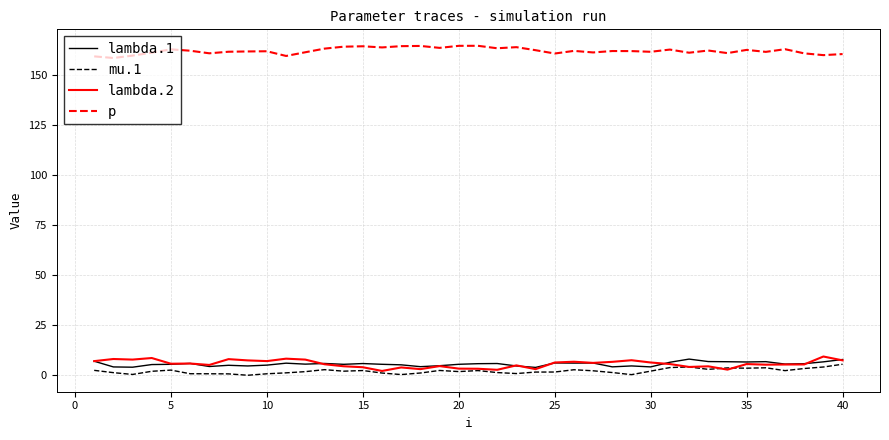

True or false: p and lambda.1 cross at least once.

False